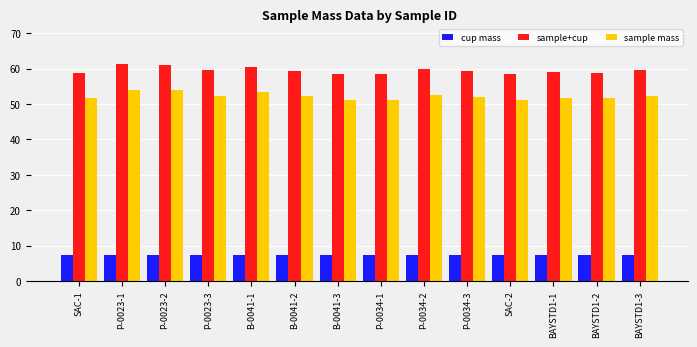

What is the difference between the highest and lowest values at B-0041-3?

51.2